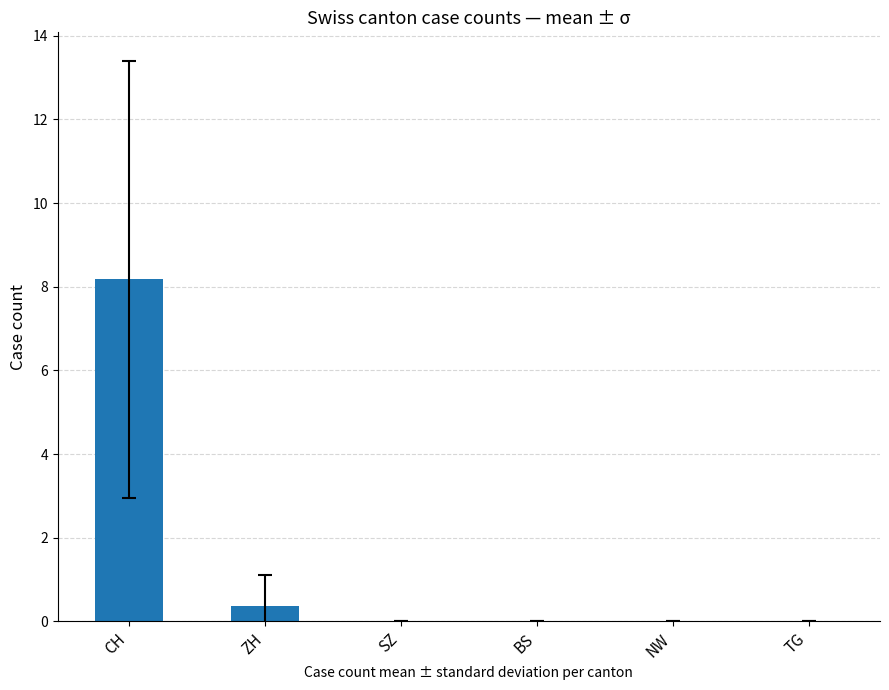

At which label is the value closest to 4?

ZH